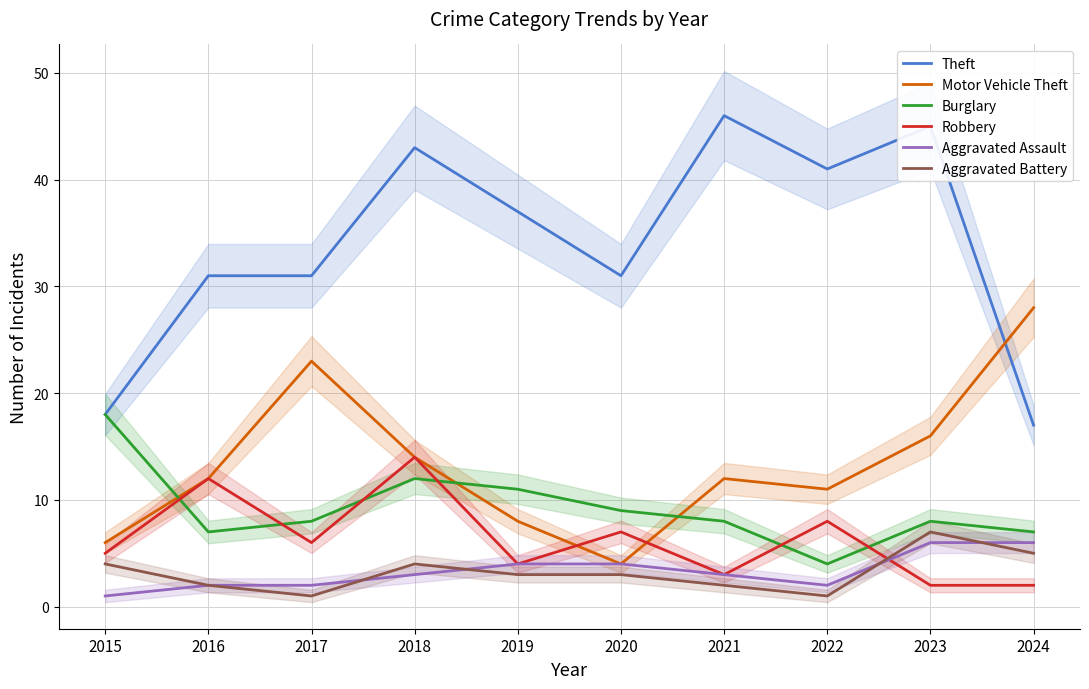

What is the difference between the second highest and minimum values in the Theft series?

28